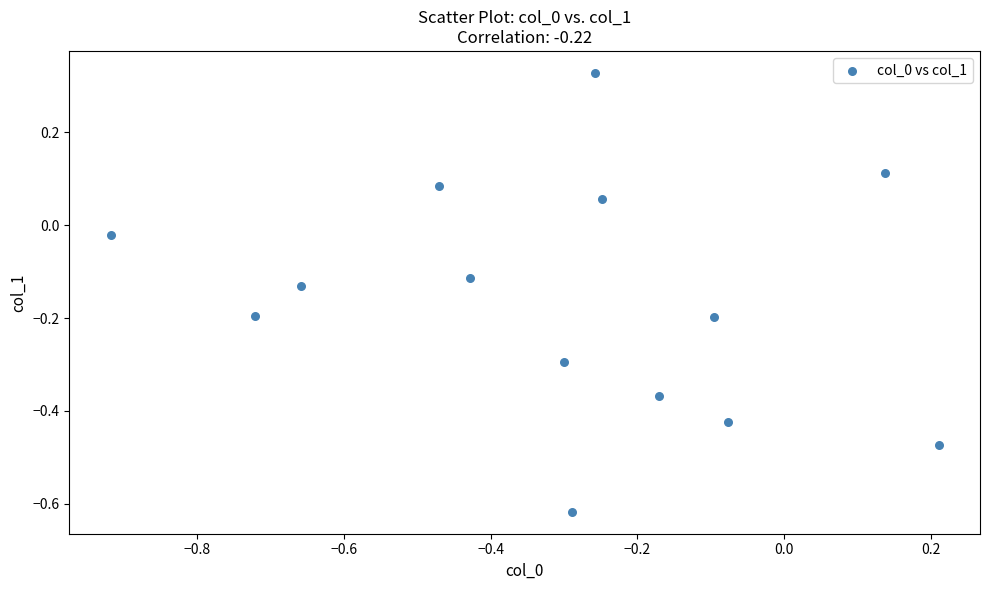

What is the range of Y values (max minus min)?

0.9